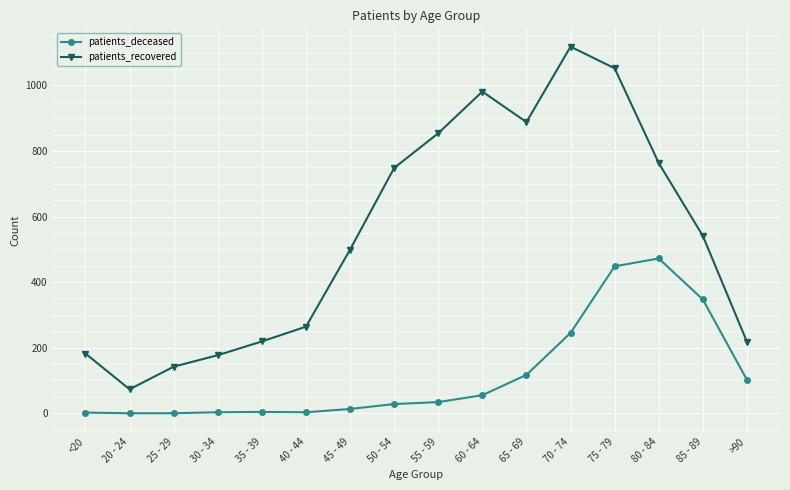

True or false: patients_recovered and patients_deceased intersect in this chart.

False